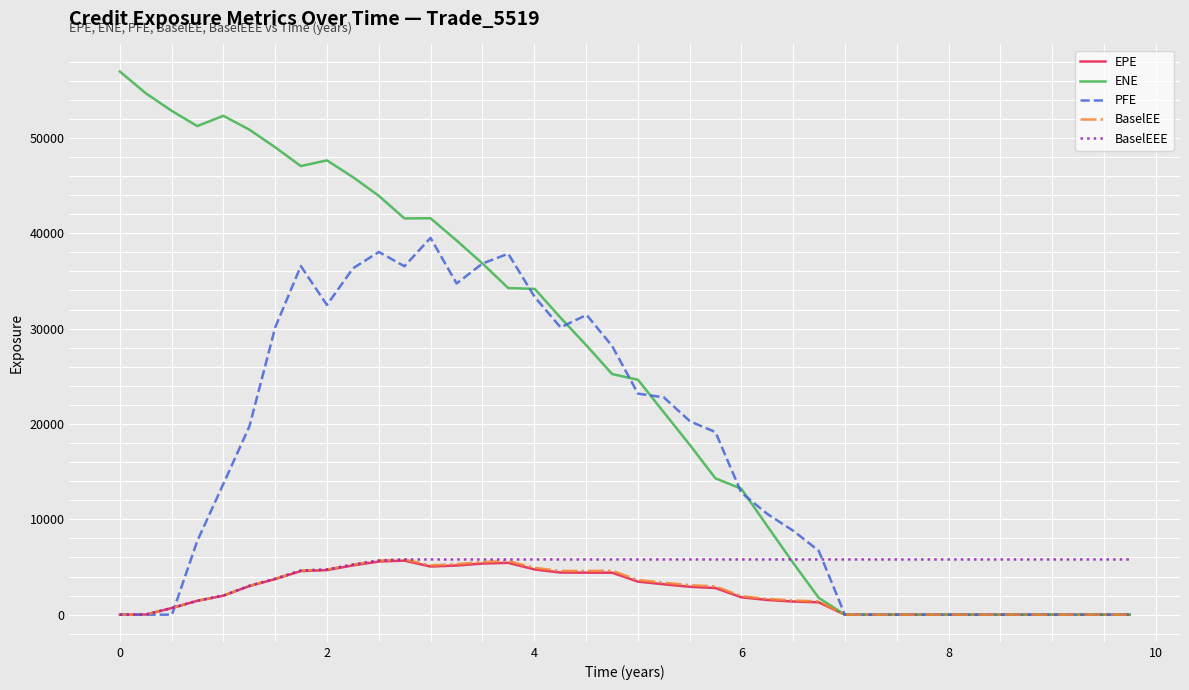

What is the maximum value for BaselEE?

5790.6